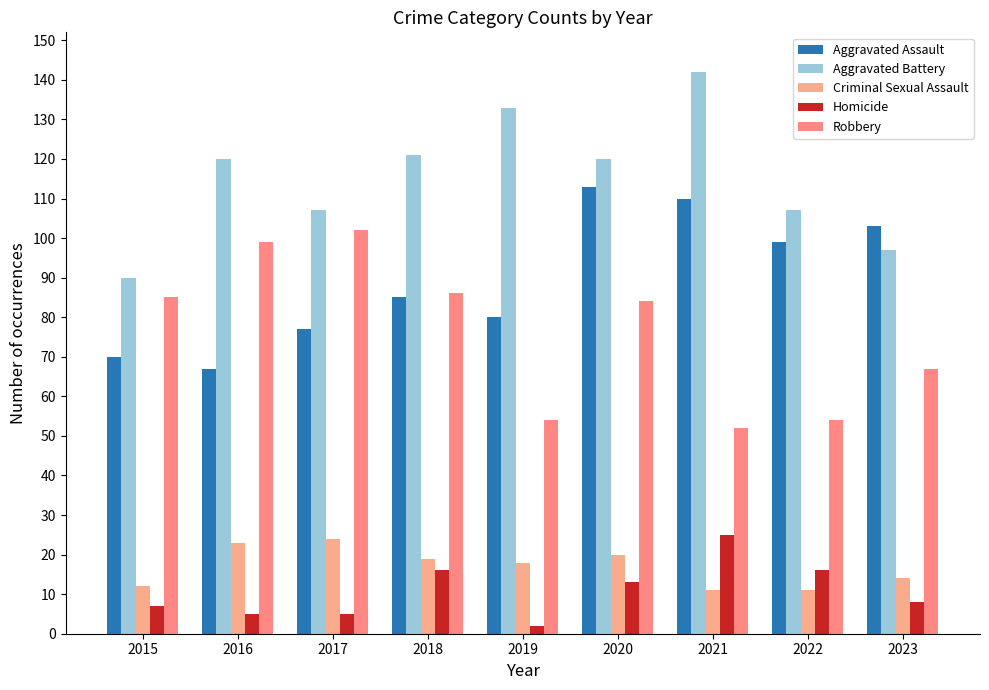

Which has a higher value, 2021 or 2022?

2021